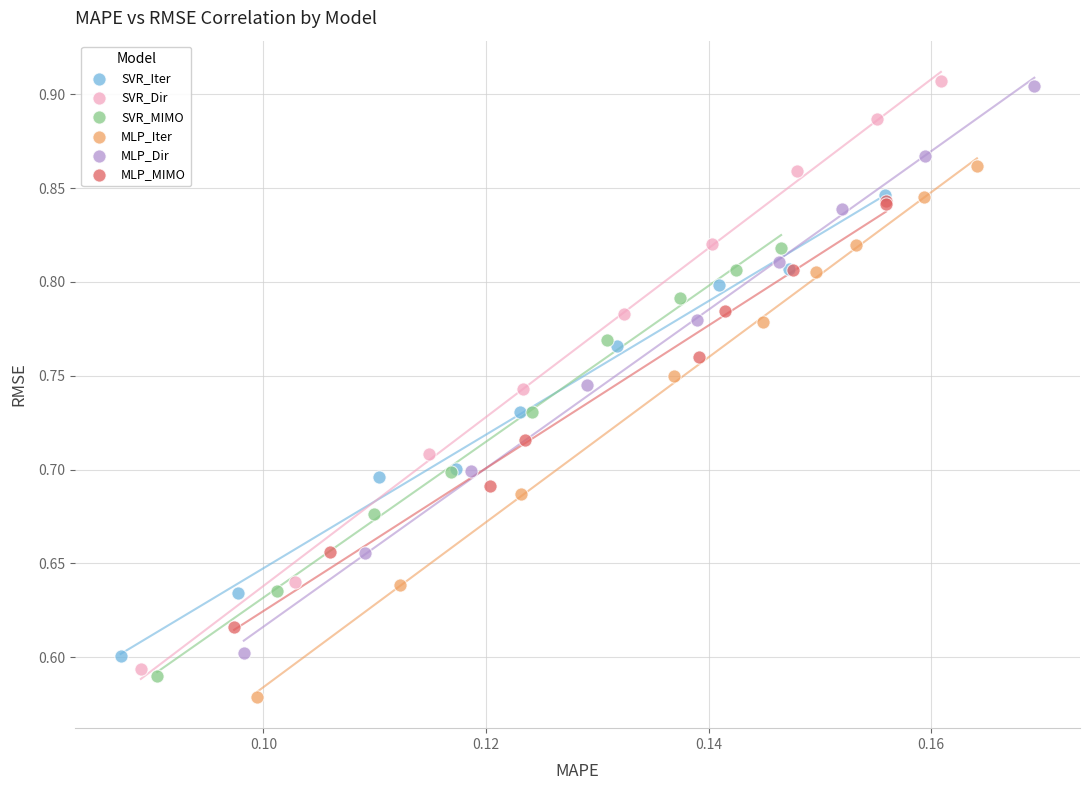

Which series has the widest spread of Y values?

SVR_Dir